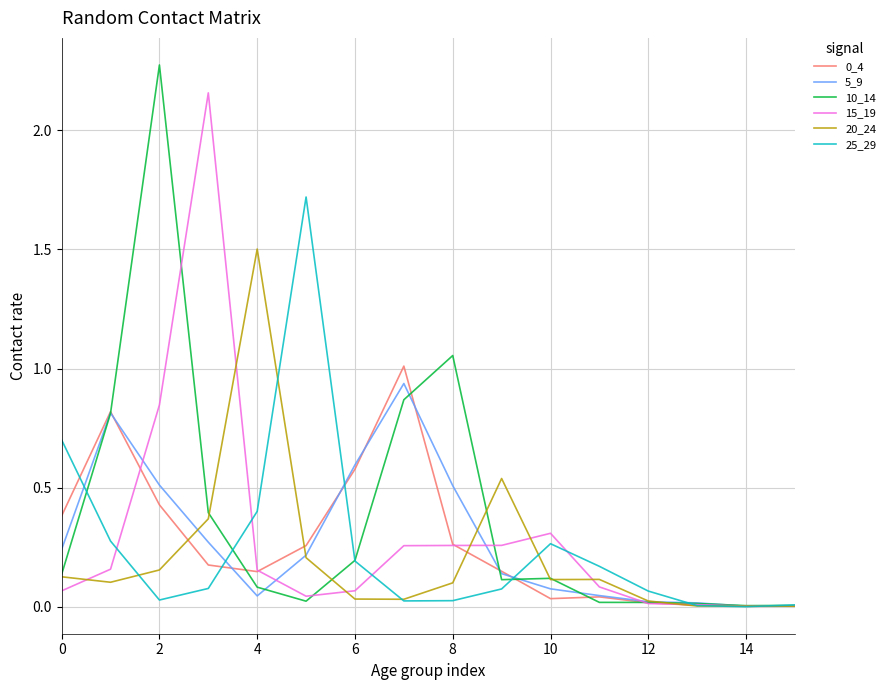

Which series has the widest spread of values?

10_14